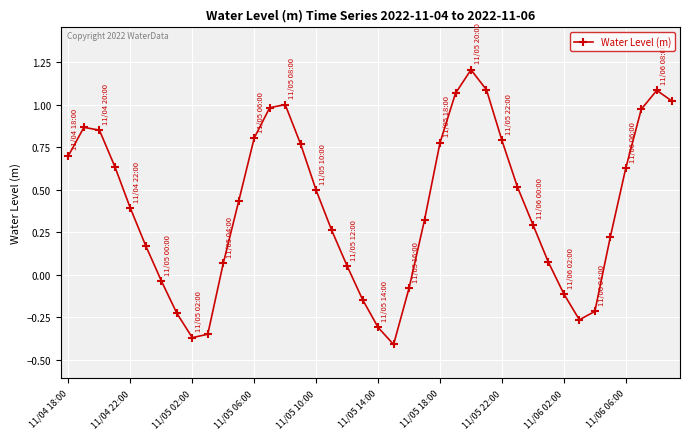

What is the difference between the maximum and minimum values?

1.6